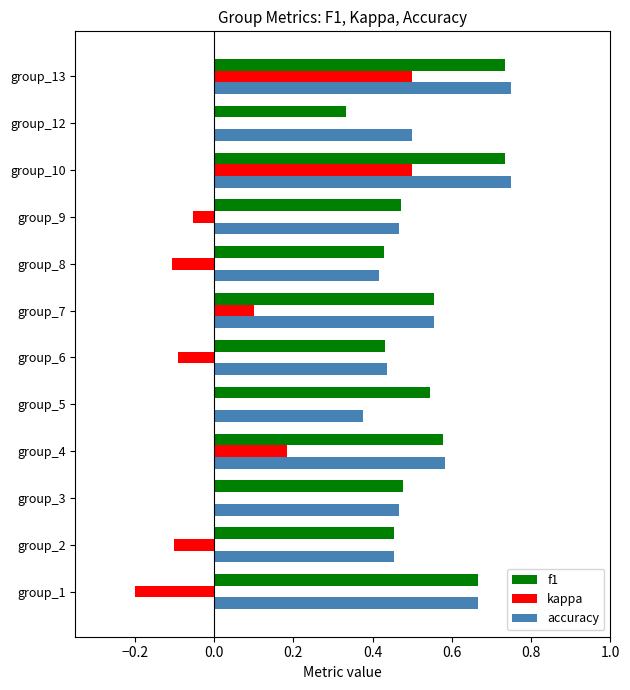

What is the sum of the accuracy values at group_9 and group_3?

0.9